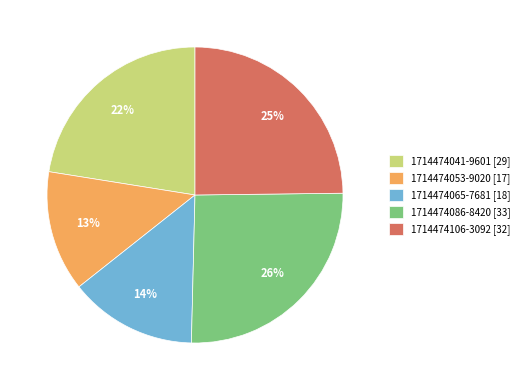

What percentage is the 1714474041-9601 slice, to the nearest percent?

22%